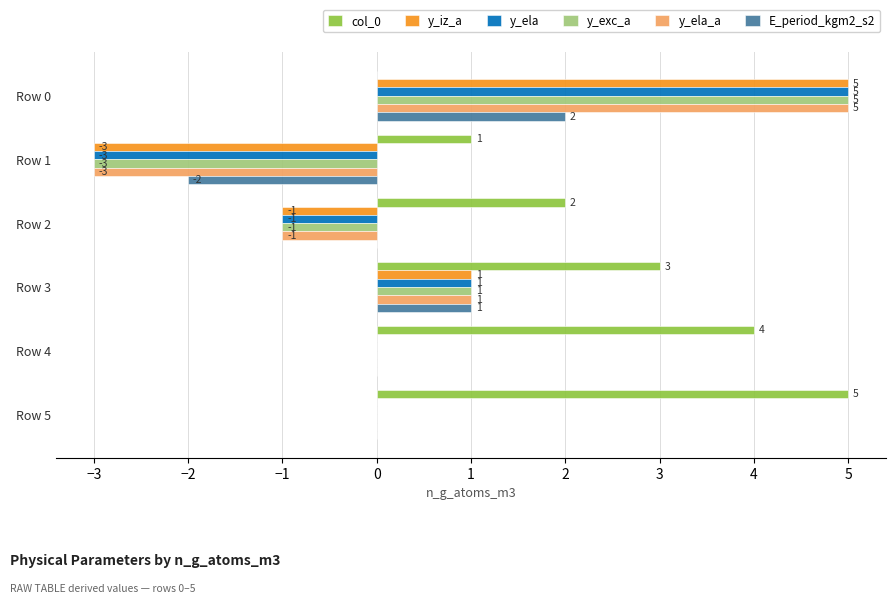

What is the greatest value displayed?

5